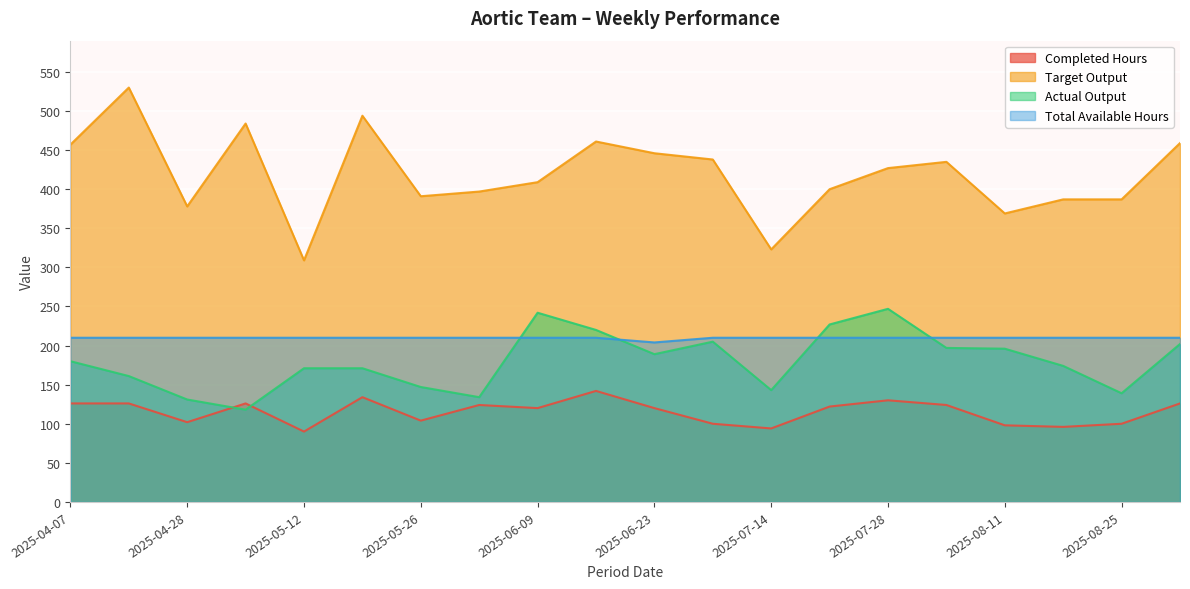

True or false: Completed Hours and Target Output cross at least once.

False